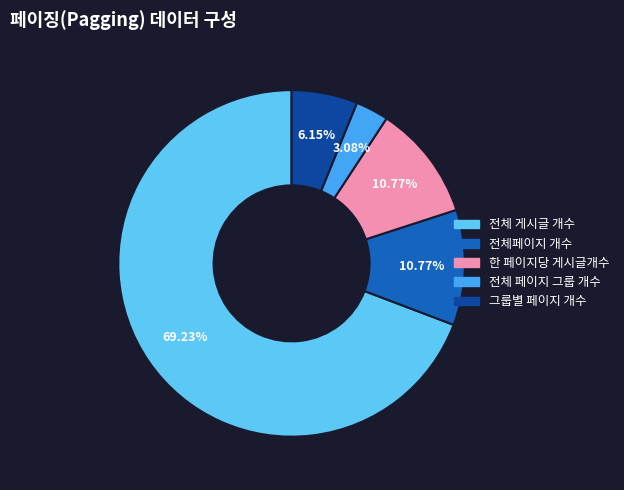

Which category has the biggest portion of the pie?

전체 게시글 개수